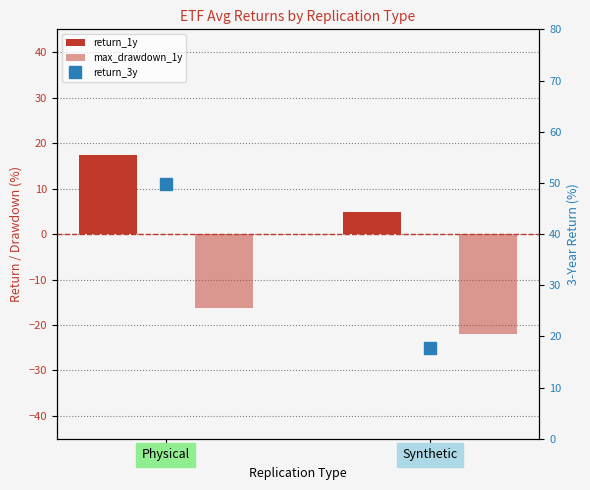

At which label does return_1y reach its minimum?

Synthetic